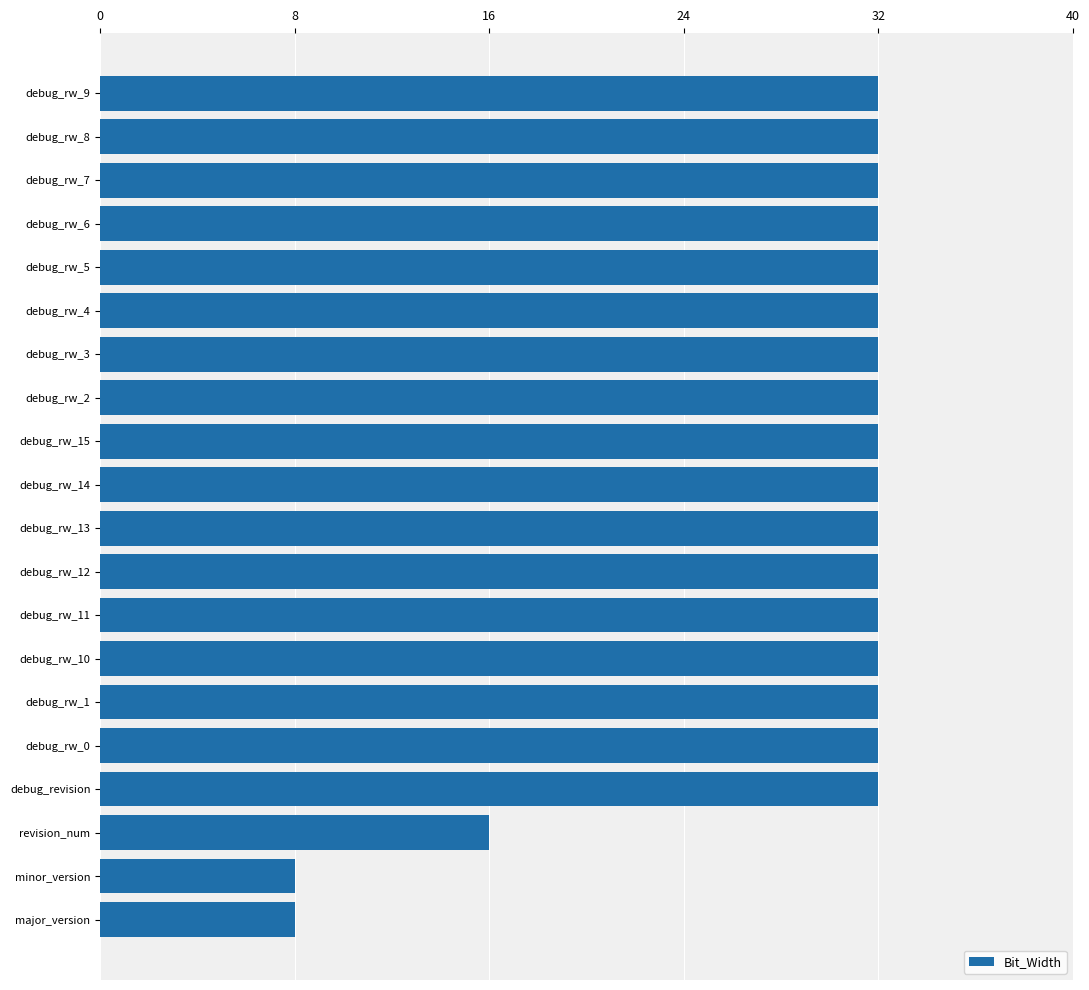

Reading bottom to top, extract all data points from this chart.

8	8	16	32	32	32	32	32	32	32	32	32	32	32	32	32	32	32	32	32